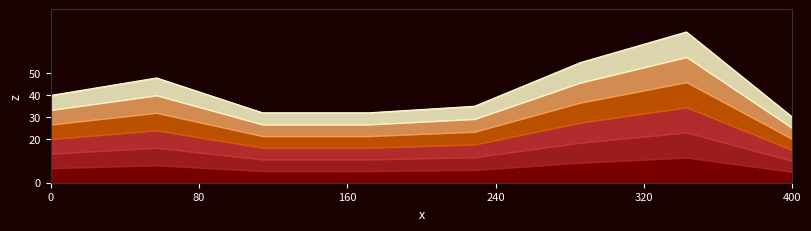

Rank the categories by value from lowest to highest.

8, 3, 4, 5, 1, 2, 6, 7